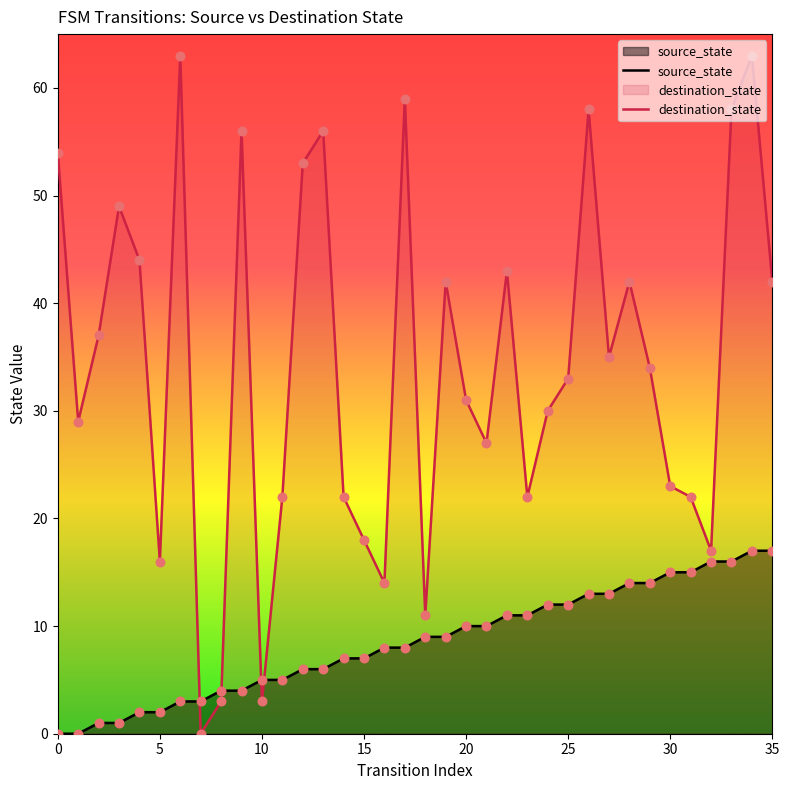

At which category is the sum across all series the highest?

34